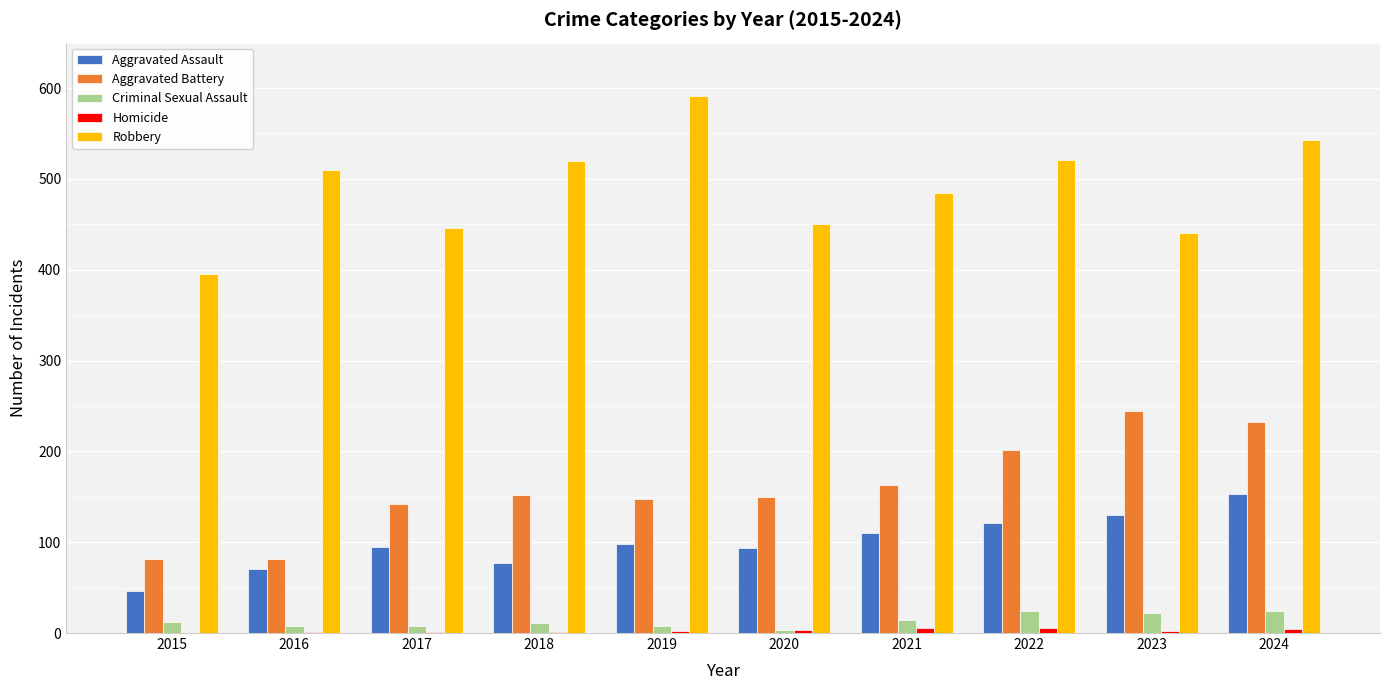

What is the greatest value displayed?

591